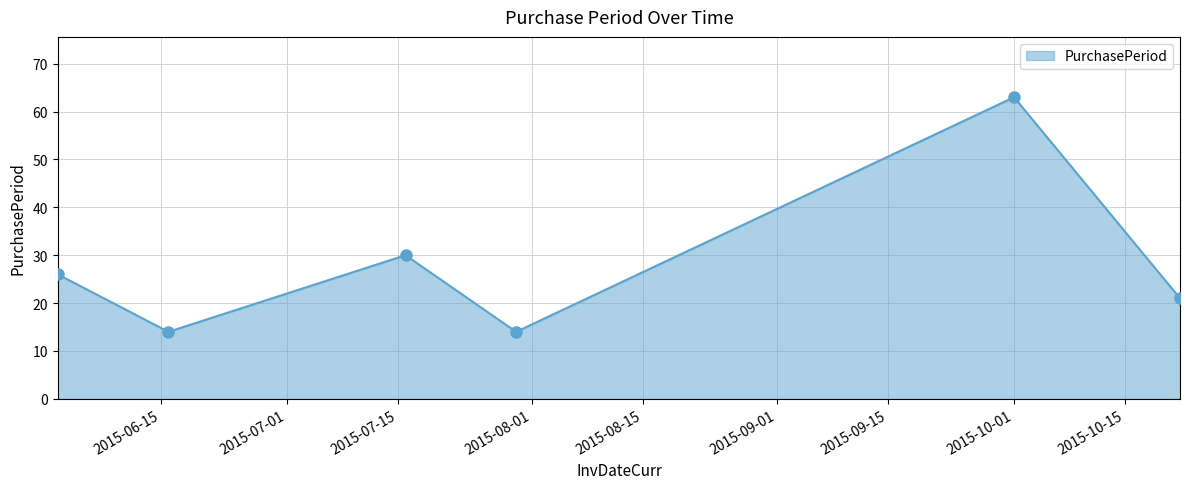

True or false: there are more than 0 points higher than both neighbors.

True